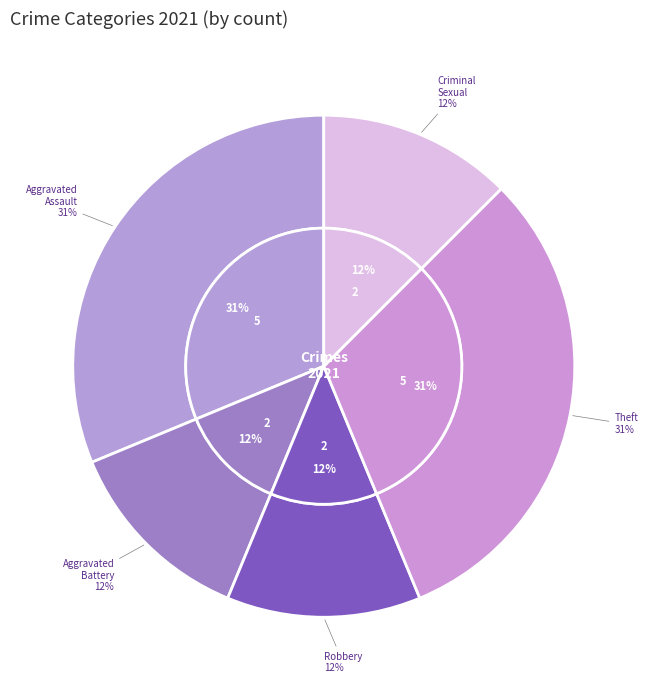

To the nearest percent, what is the average slice percentage?

20%